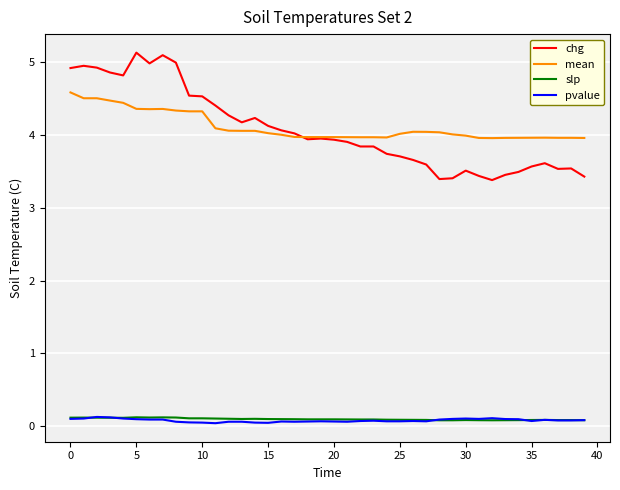

Which series has the largest range (max minus min)?

chg